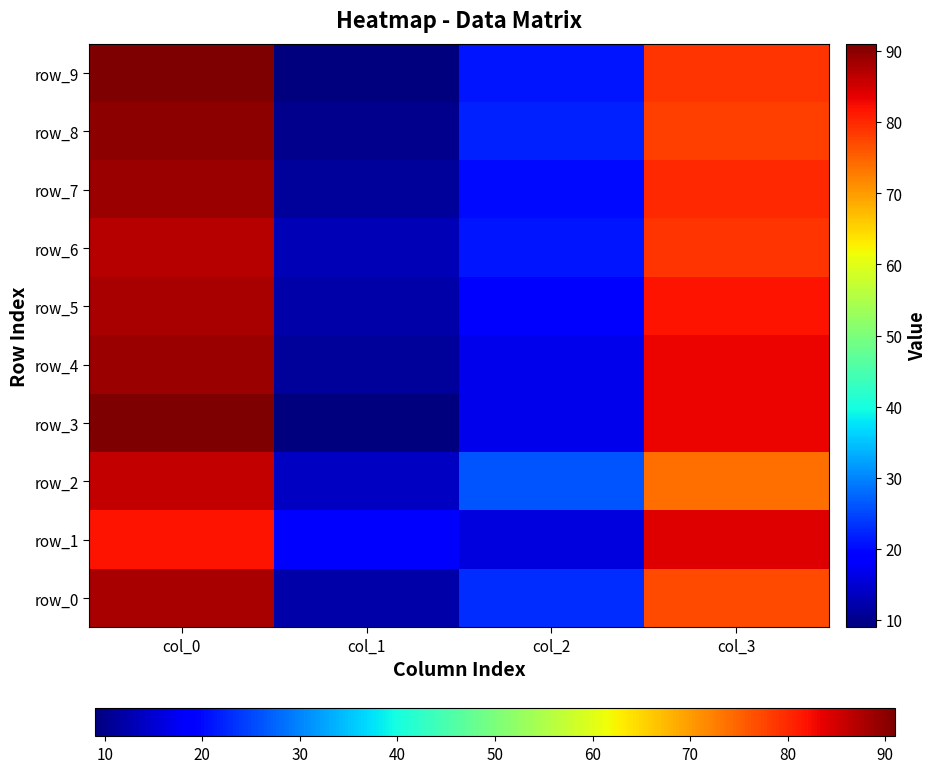

True or false: row_7 has a value of 5 at col_1.

False